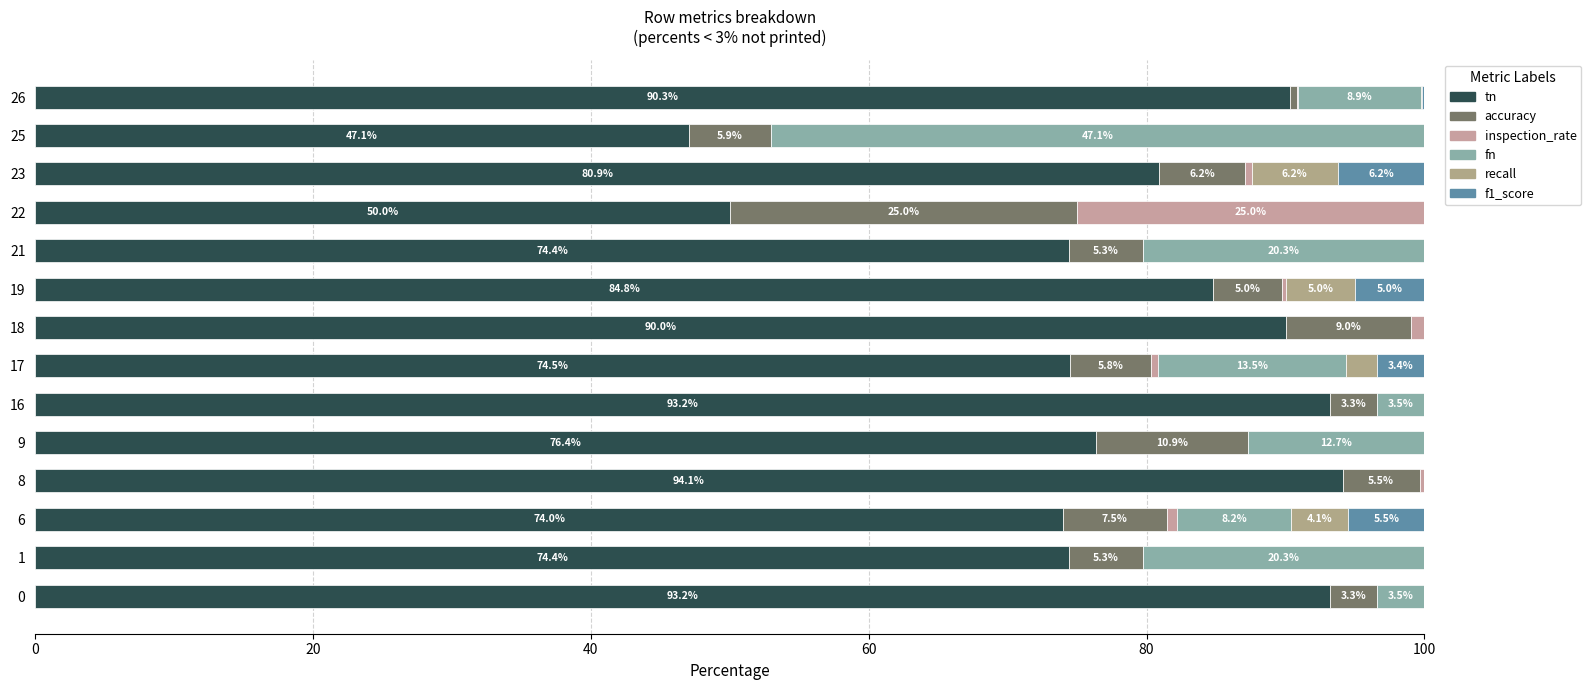

How many distinct data groups are displayed?

6